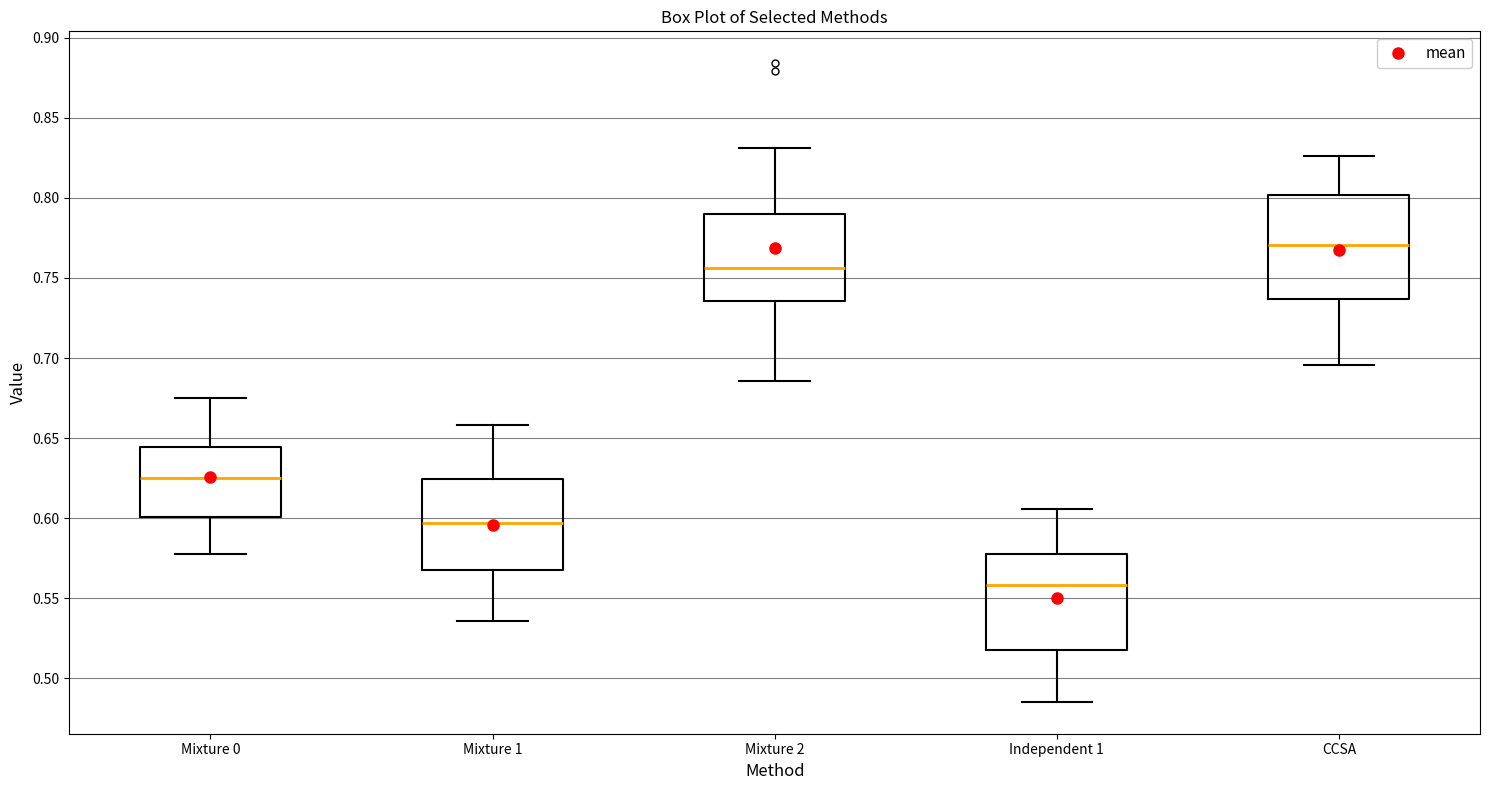

Where does the upper whisker of the box for Mixture 1 end on the y-axis? The values are not printed on the chart, so give them approximately, as read against the axis.

0.660